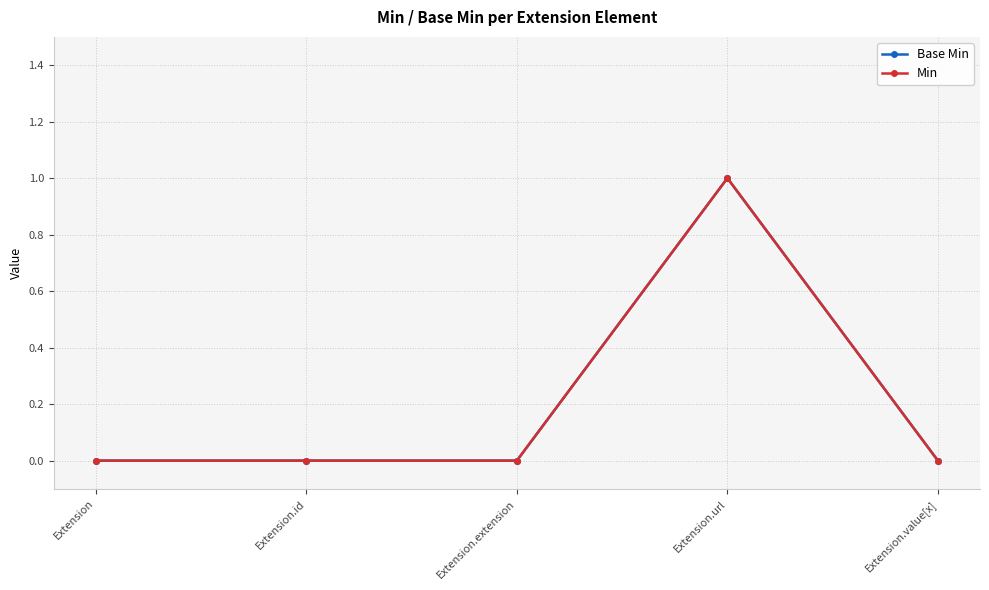

What is the total value across all series at Extension.url?

2